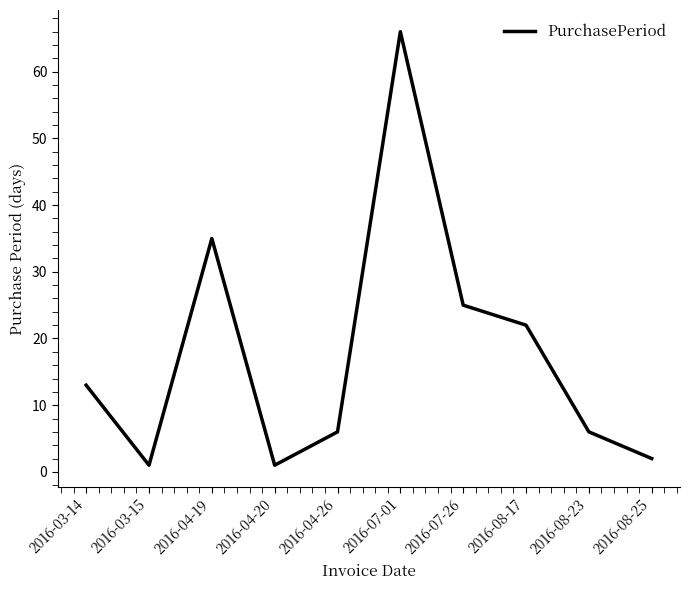

Which category has the highest value across all series?

2016-07-01